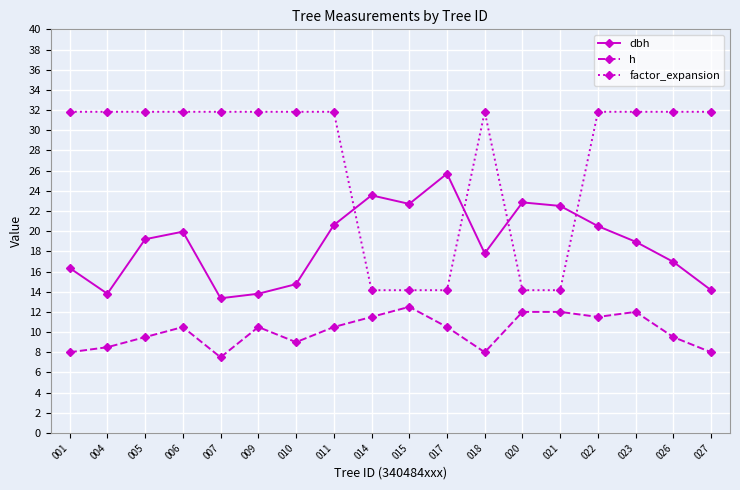

Rank the series at 018 from lowest to highest value.

h, dbh, factor_expansion